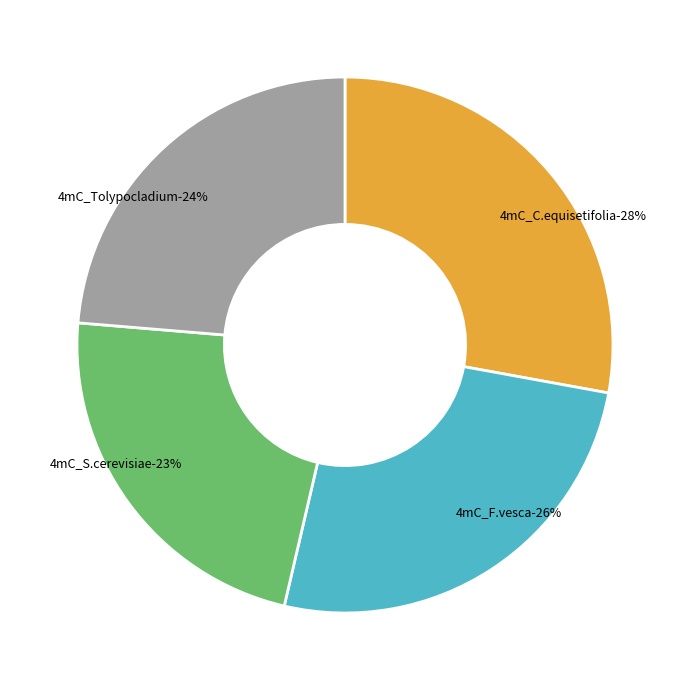

Is it true that 4mC_S.cerevisiae is 28% of the pie?

False